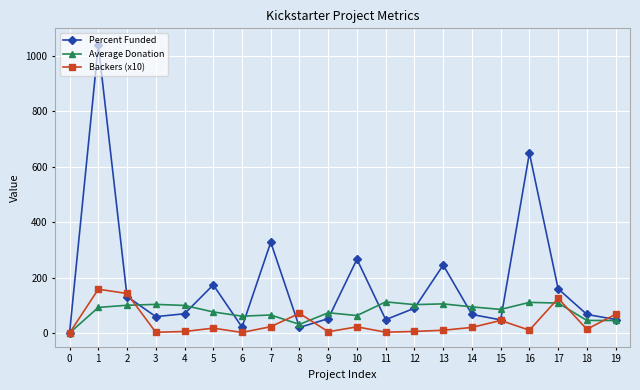

Is the value of Average Donation at 2 greater than the value of Percent Funded at 18?

Yes